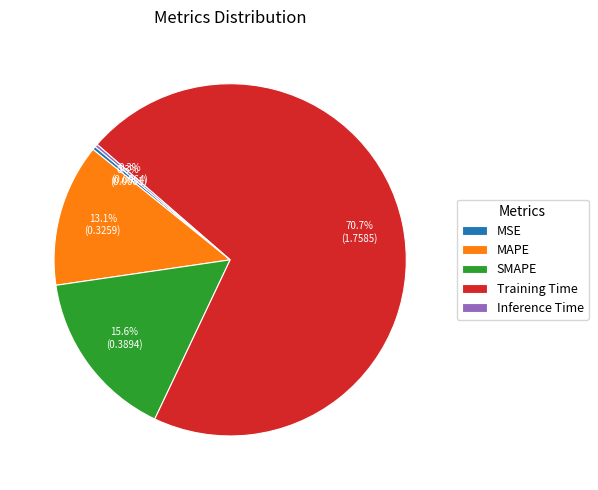

How much of the chart is everything except SMAPE?

84.4%